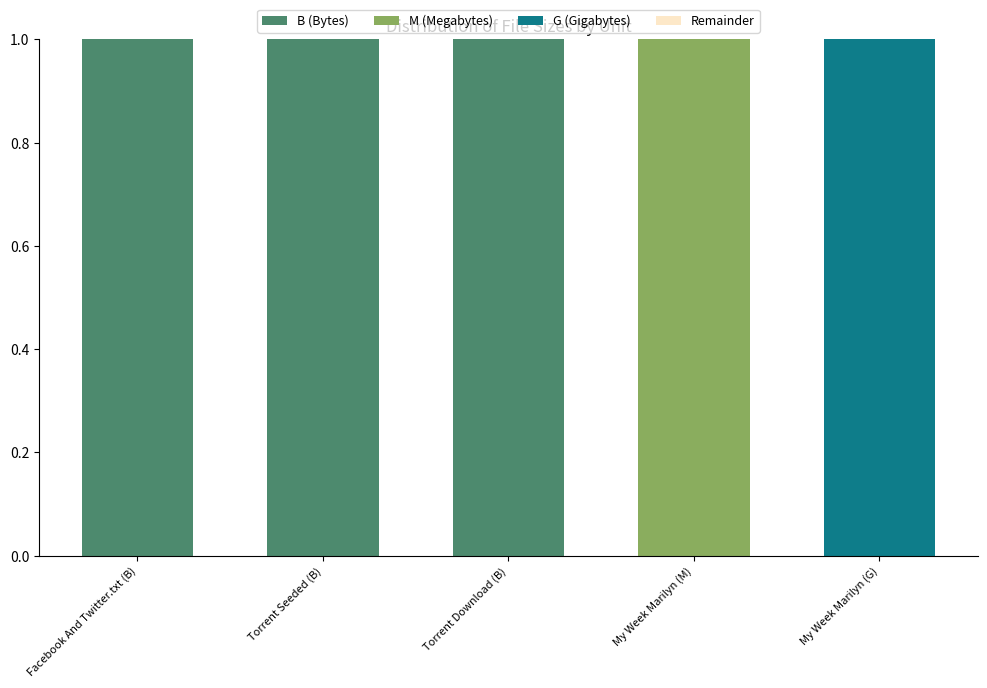

The B (Bytes) series shows 1 at Torrent Download (B). True or false?

True